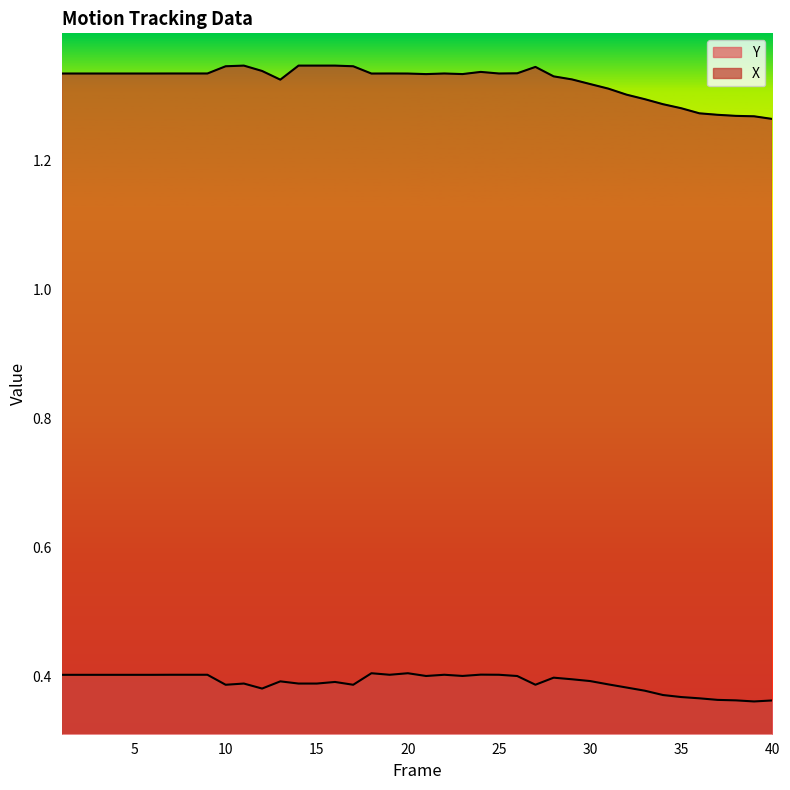

Which has a higher value, 7 or 25?

25